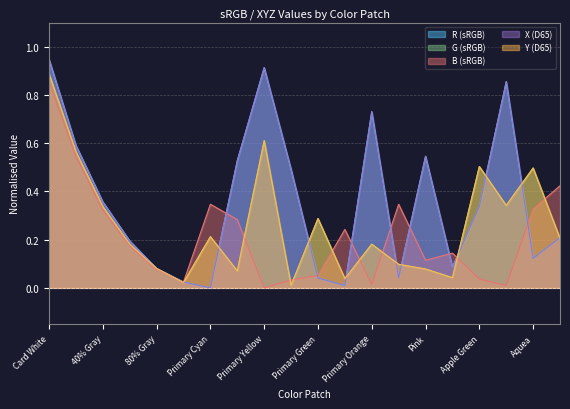

Rank the series by their maximum value, from lowest to highest.

B (sRGB), G (sRGB), Y (D65), R (sRGB), X (D65)